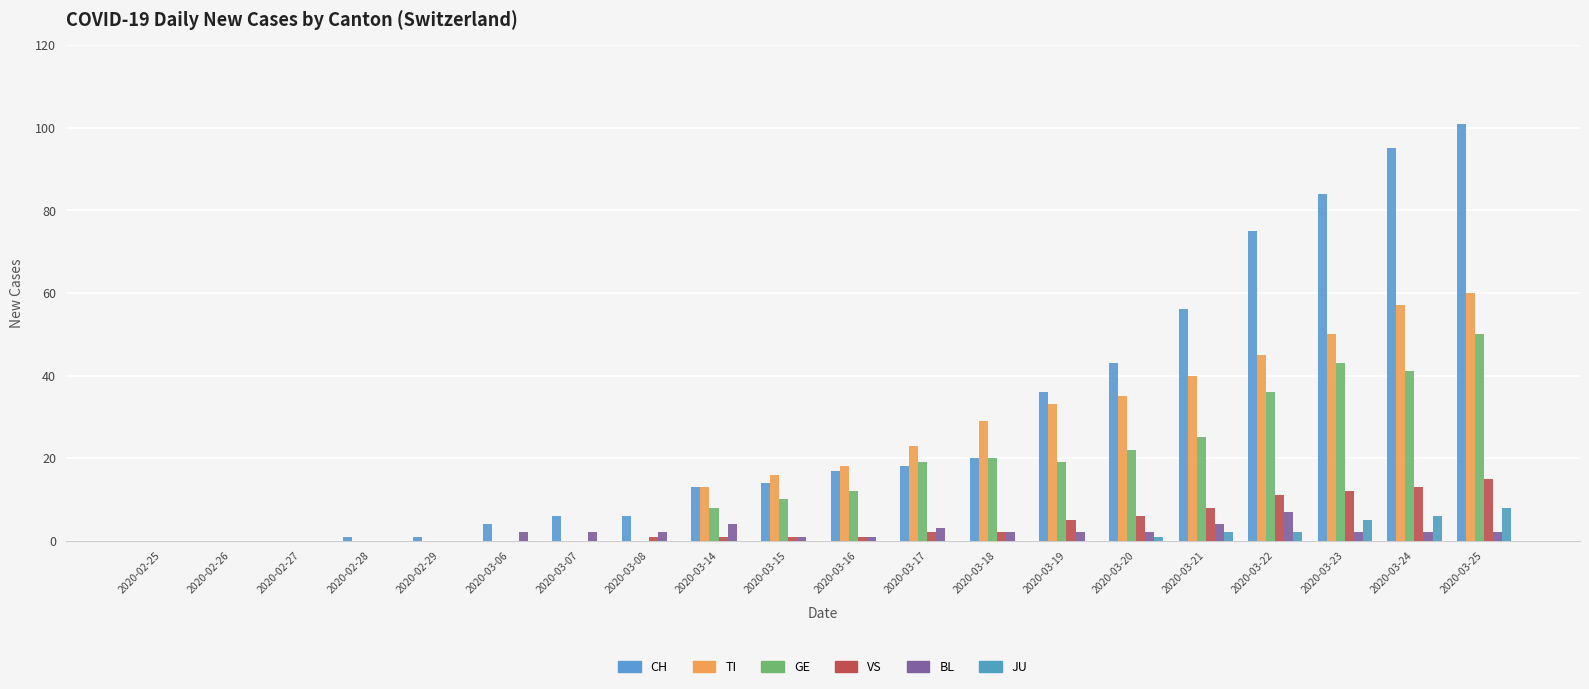

Reading left to right, transcribe all the data shown in this chart.

CH: 0	0	0	1	1	4	6	6	13	14	17	18	20	36	43	56	75	84	95	101
TI: 0	0	0	0	0	0	0	0	13	16	18	23	29	33	35	40	45	50	57	60
GE: 0	0	0	0	0	0	0	0	8	10	12	19	20	19	22	25	36	43	41	50
VS: 0	0	0	0	0	0	0	1	1	1	1	2	2	5	6	8	11	12	13	15
BL: 0	0	0	0	0	2	2	2	4	1	1	3	2	2	2	4	7	2	2	2
JU: 0	0	0	0	0	0	0	0	0	0	0	0	0	0	1	2	2	5	6	8